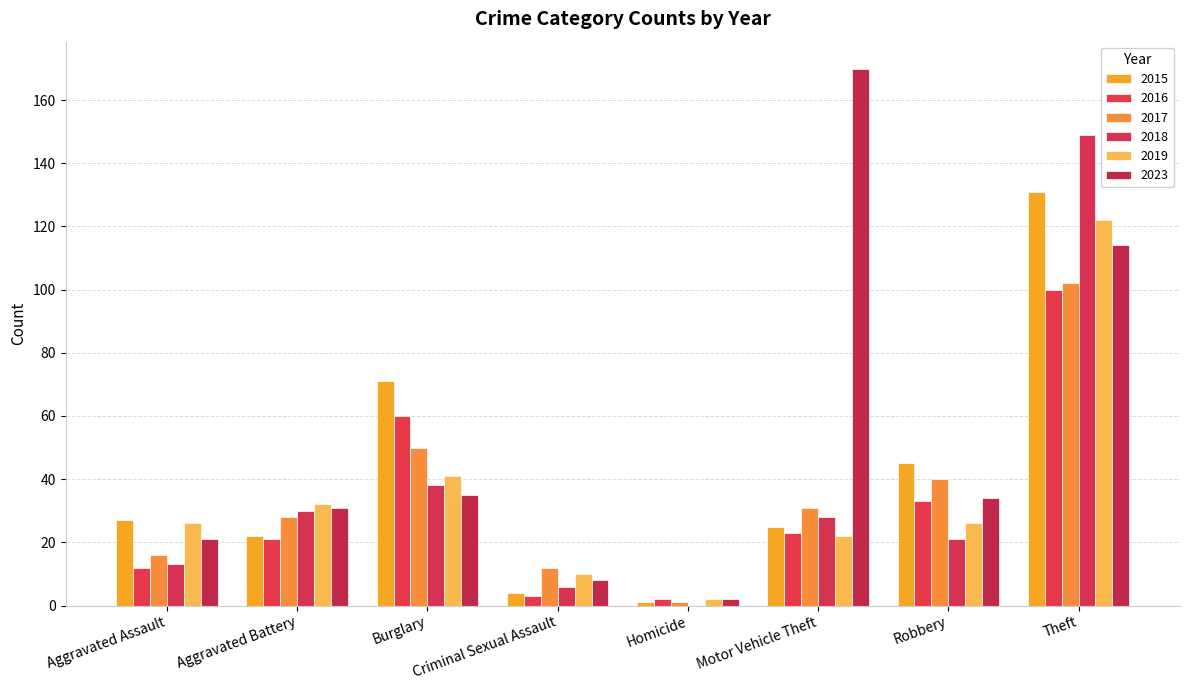

Is it true that 2018 equals 149 at Theft?

True